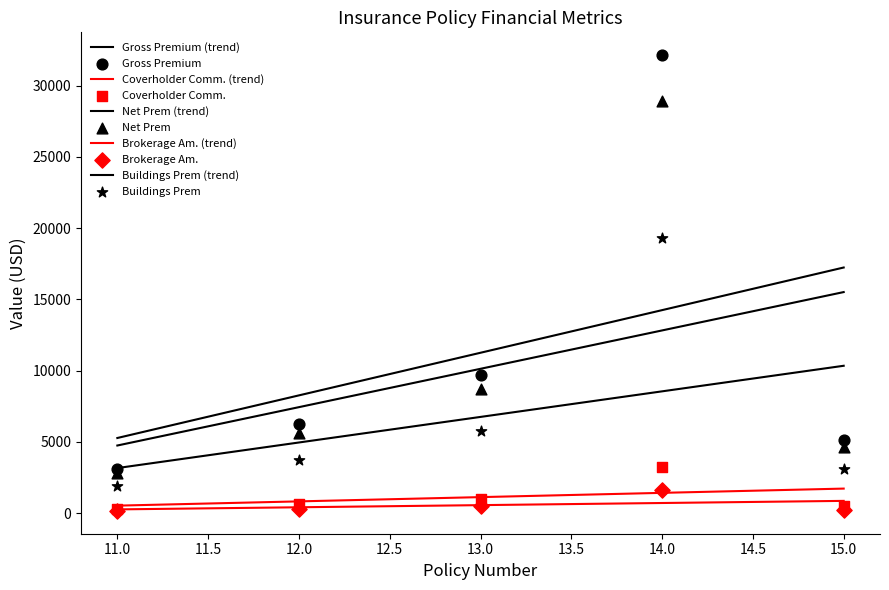

Which series reaches the minimum Y coordinate?

Brokerage Am.